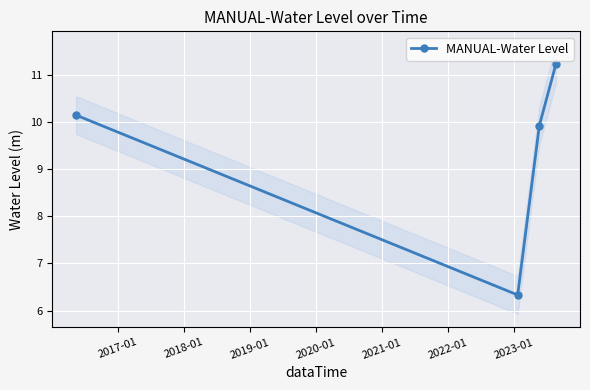

True or false: MANUAL-Water Level has more than 0 interior local peaks.

False